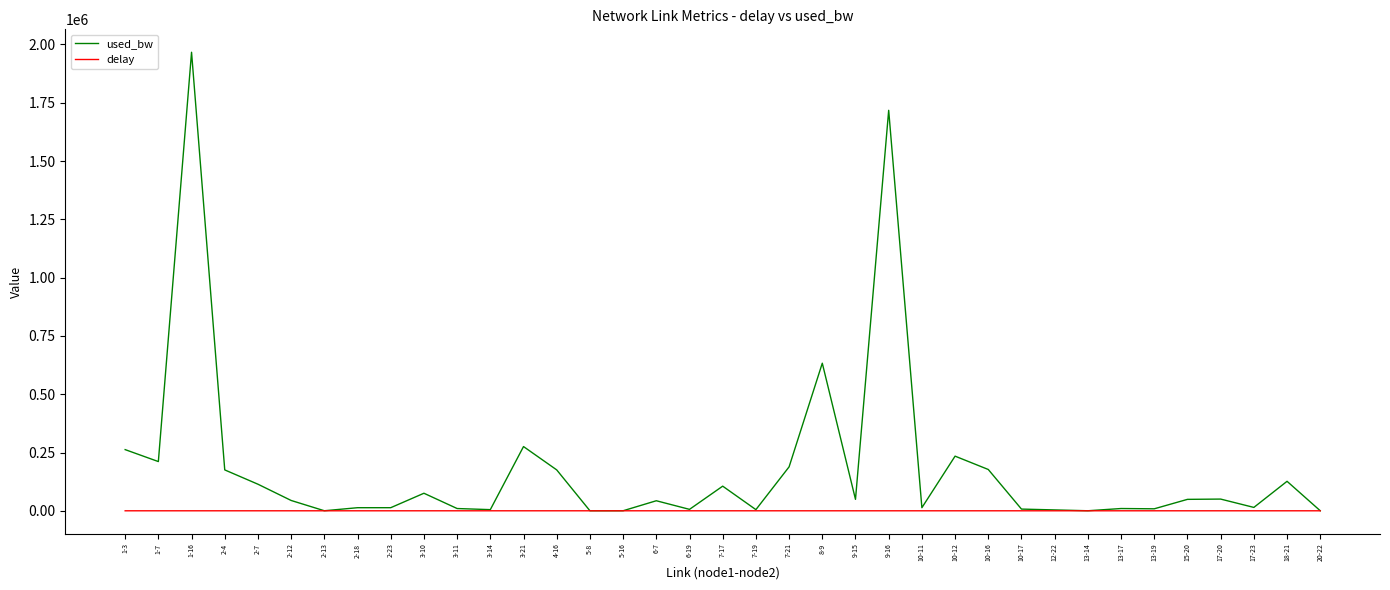

Which series changed the most between 7-19 and 8-9?

used_bw